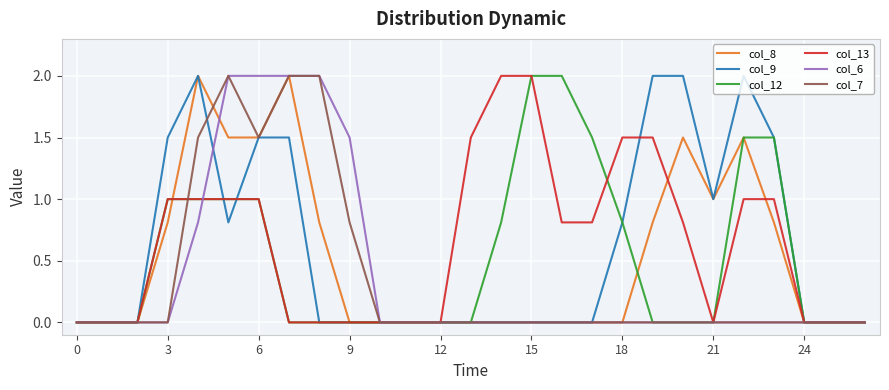

What is the maximum value for col_9?

2.0